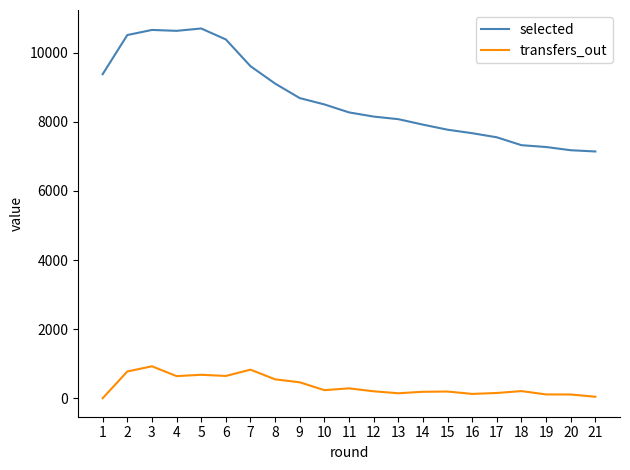

What is the maximum value shown in the chart?

10703